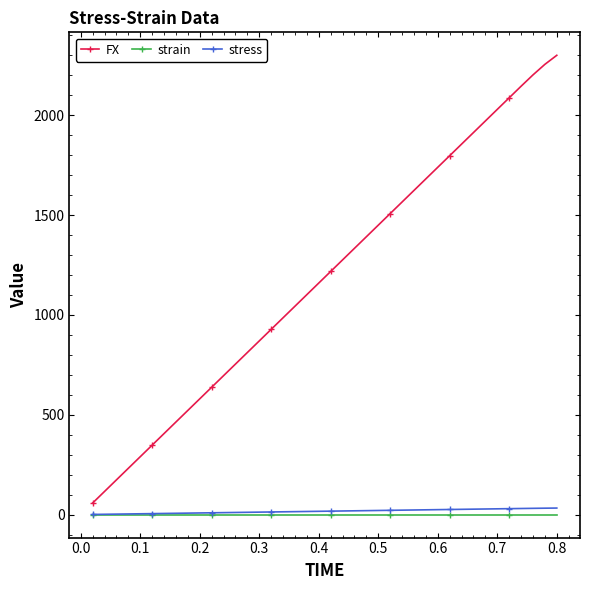

Which series has the largest range (max minus min)?

FX